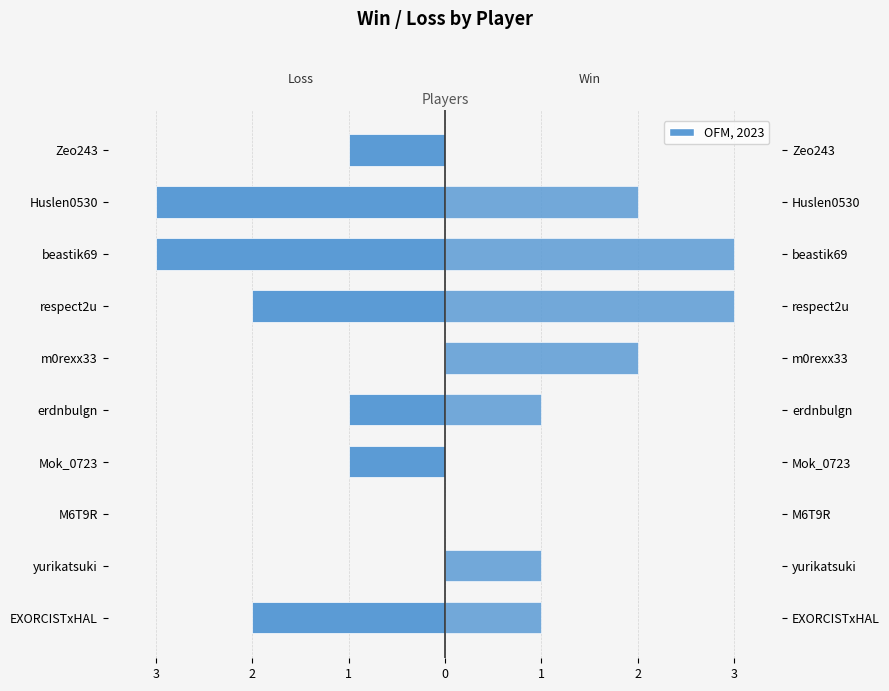

Is it true that Loss equals 0 at Mok_0723?

False